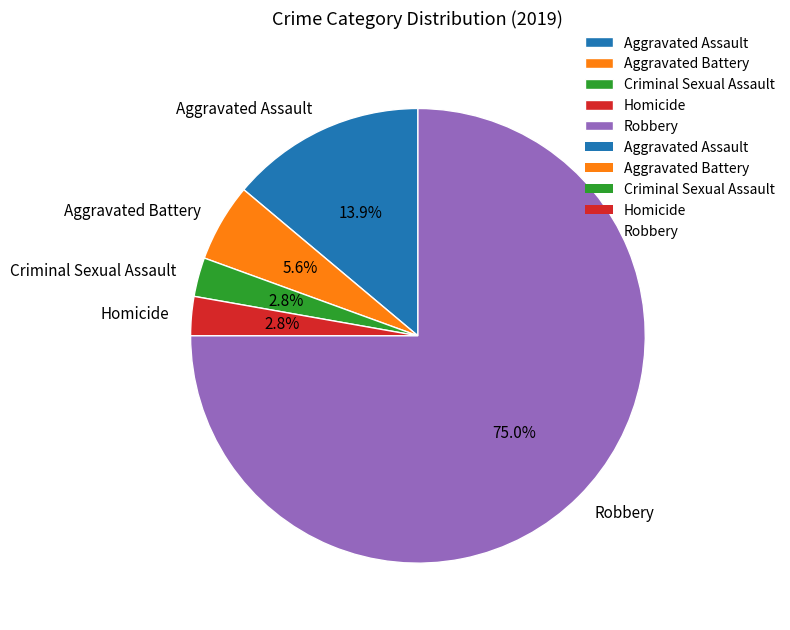

What percentage is the Aggravated Battery slice, to the nearest percent?

6%